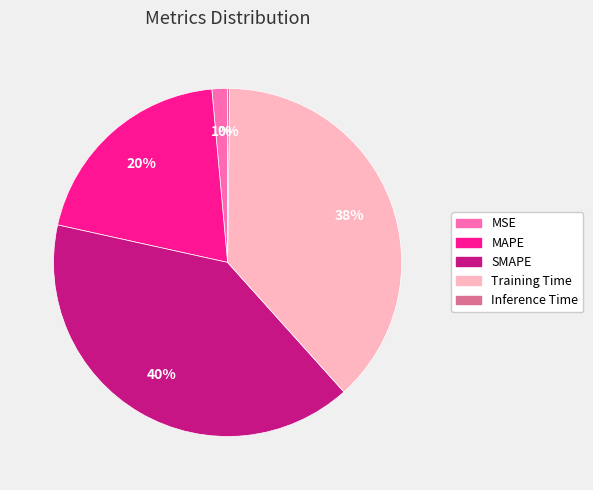

What percentage is the SMAPE slice, to the nearest percent?

40%